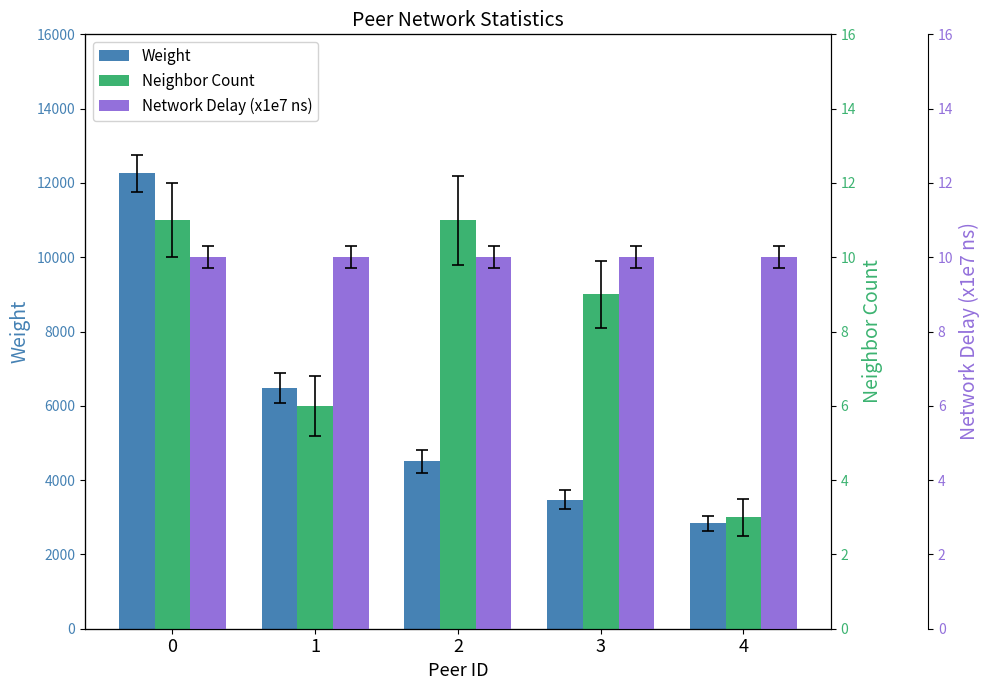

What is the spread (max minus min) of values at 3?

3467